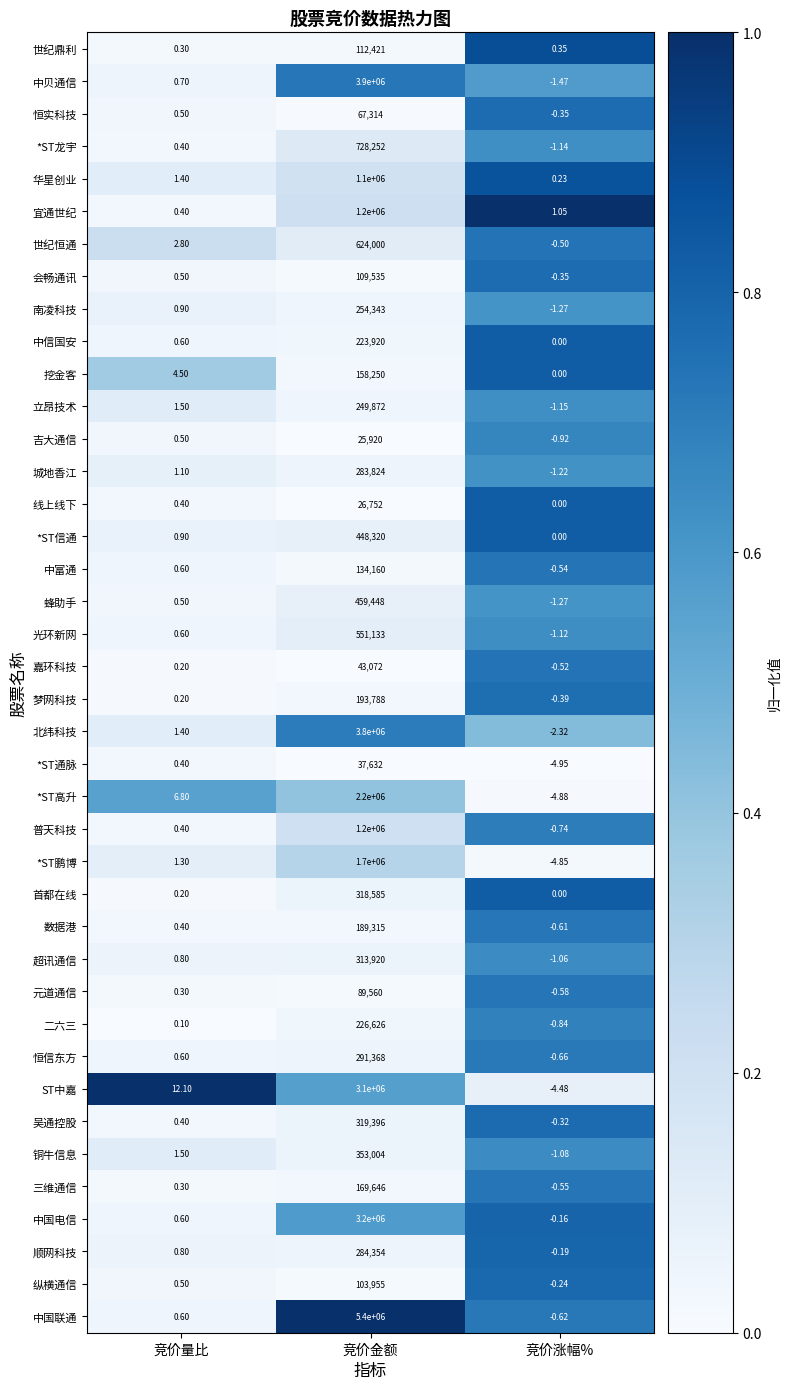

Rank the categories by *ST鹏博 value from highest to lowest.

竞价金额, 竞价量比, 竞价涨幅%